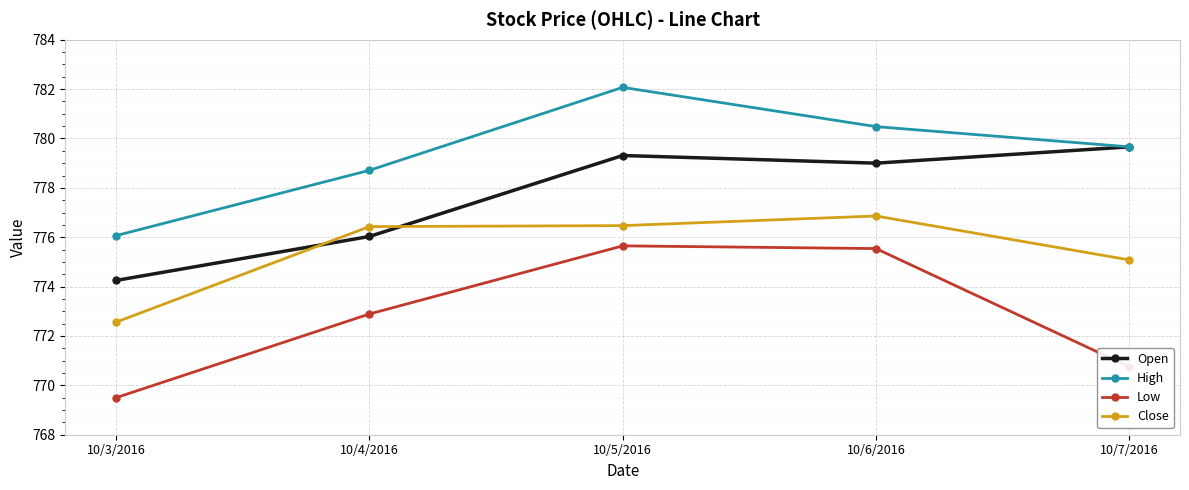

Which series has the largest total across all categories?

High